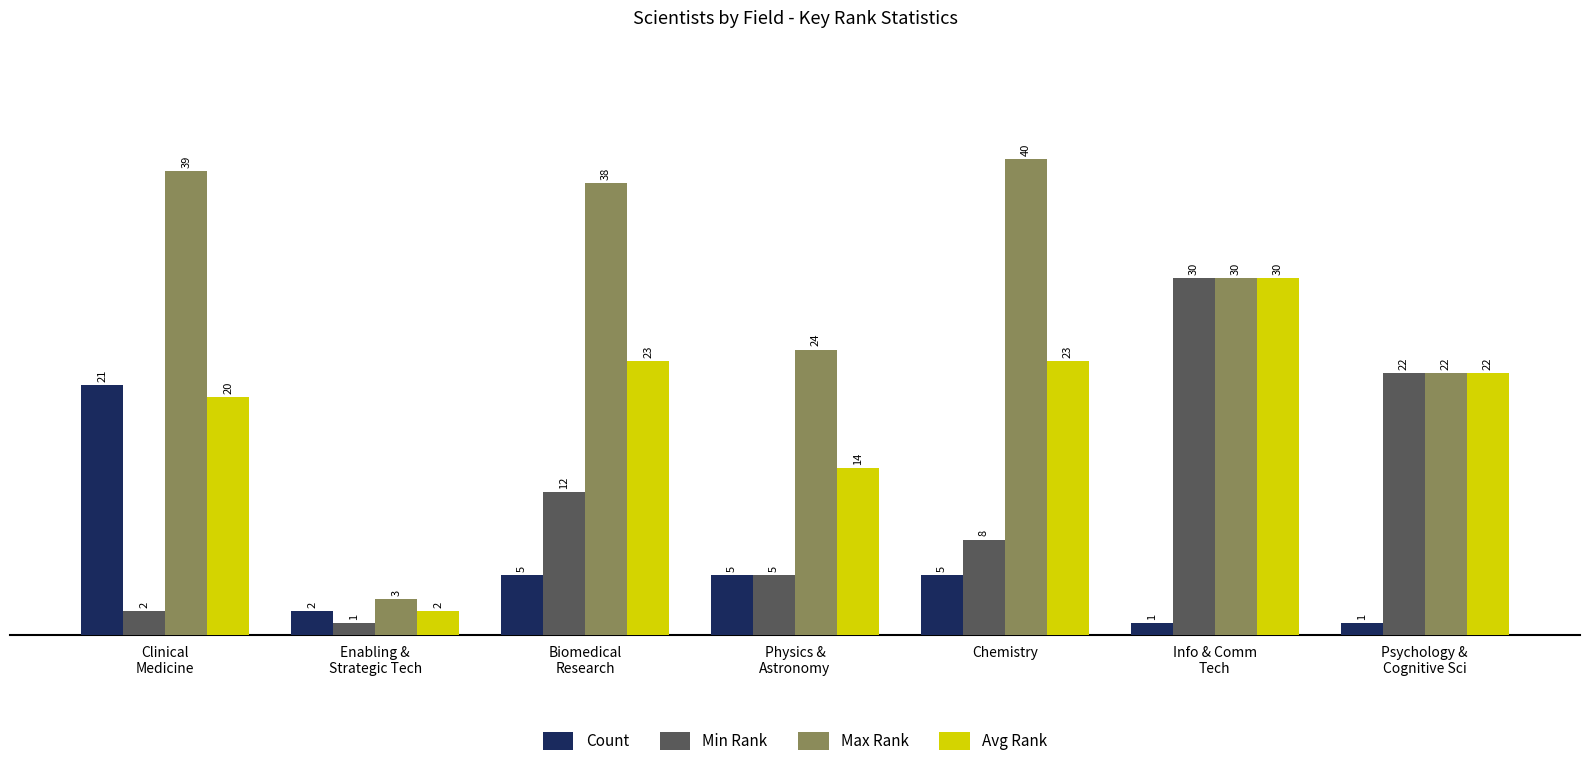

Is it true that Count equals 5 at Chemistry?

True